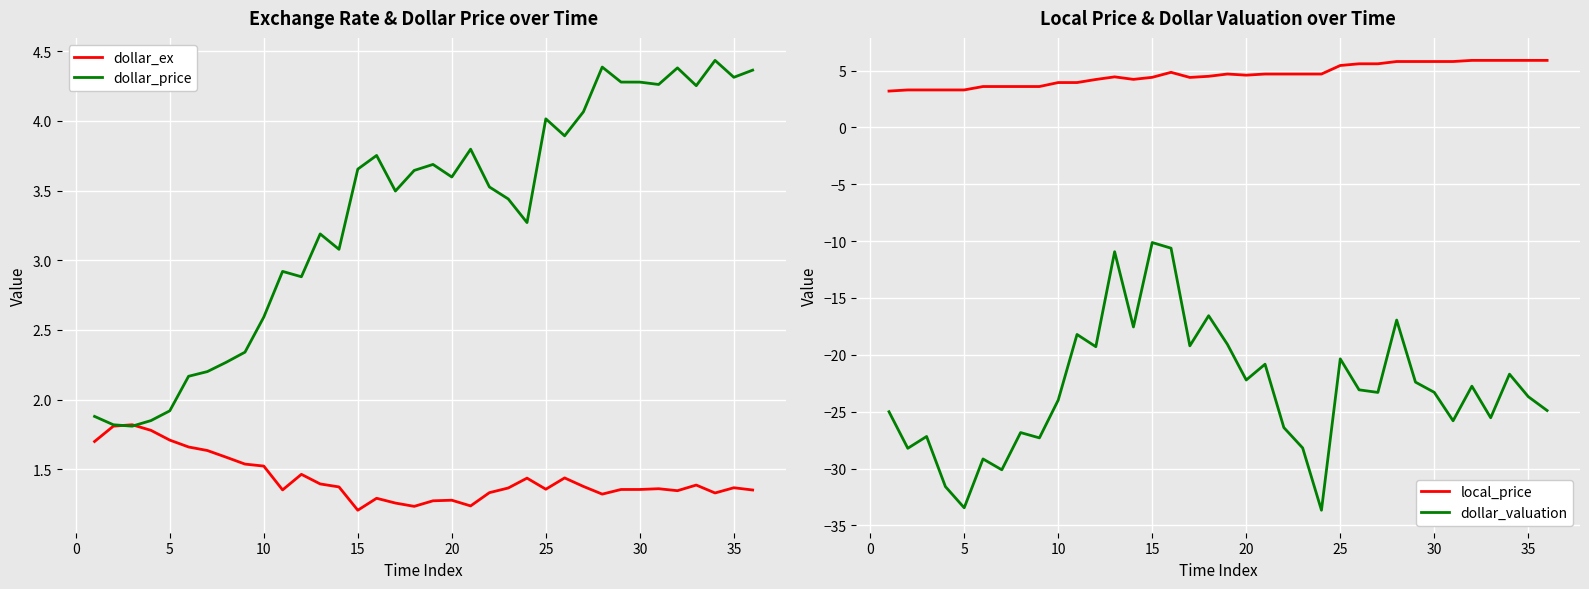

What is the minimum value for local_price?

3.2